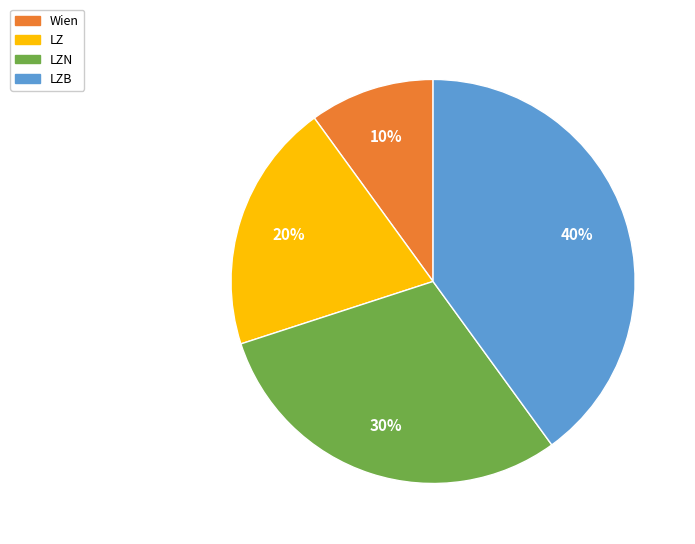

Approximately how many times larger is the value at LZ compared to Wien?

2.0